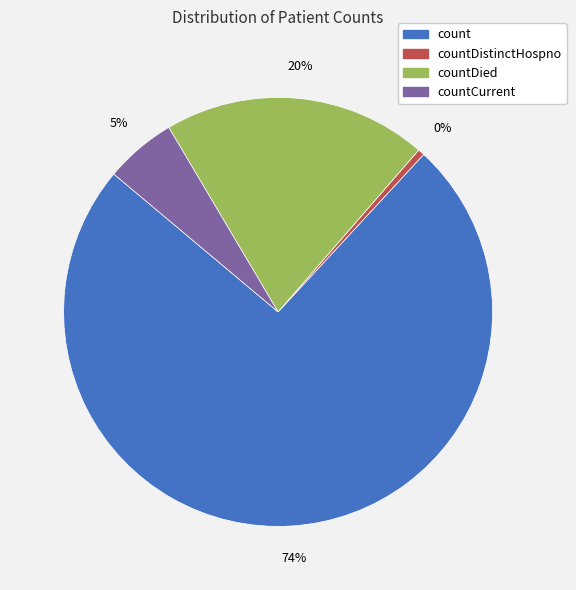

Is there any slice that represents more than half of the pie?

Yes